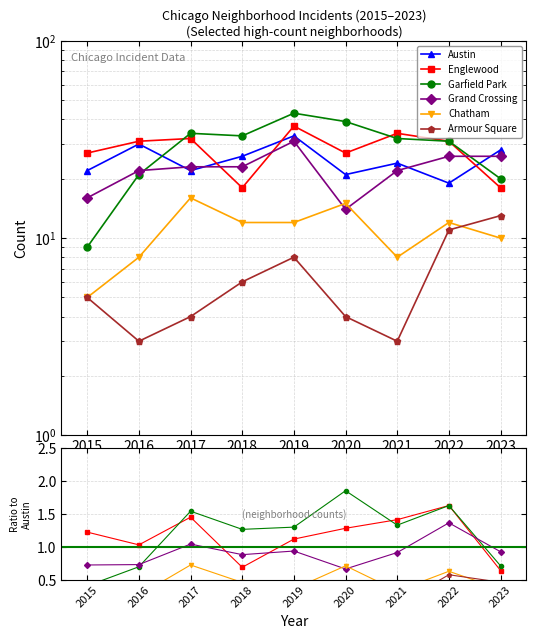

How many interior local peaks does the Grand Crossing series have?

1